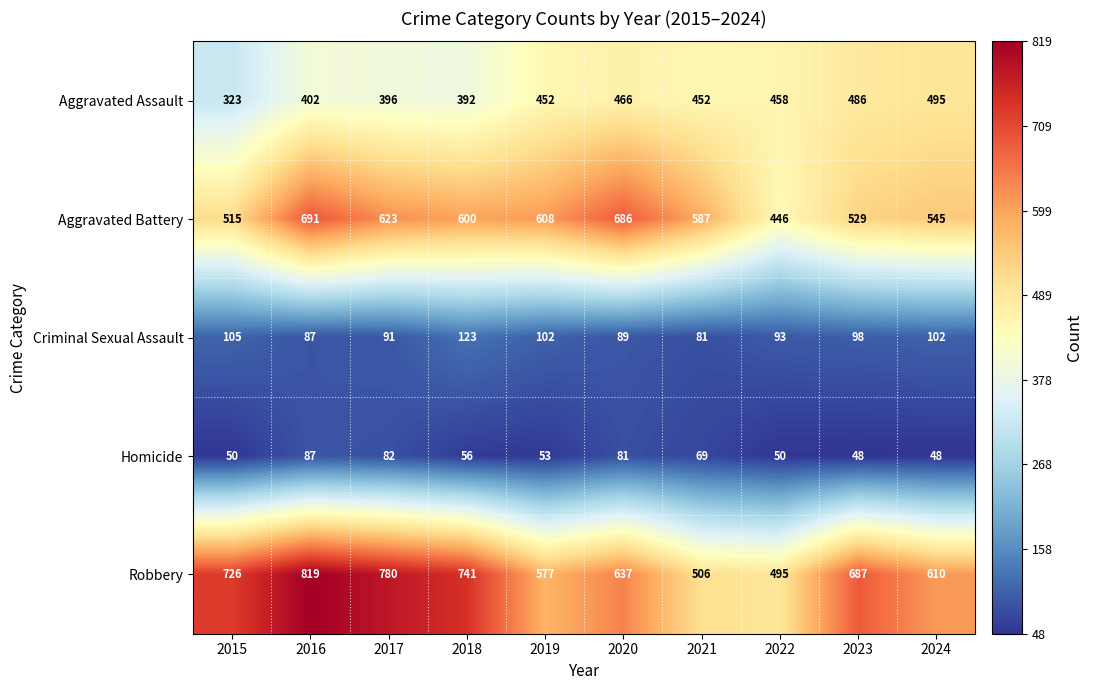

What is the greatest value displayed?

819